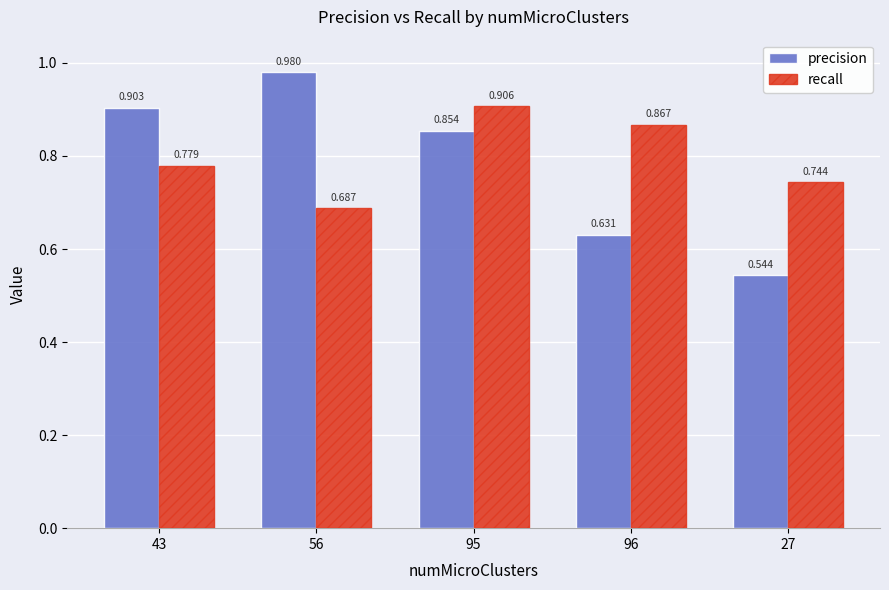

The precision series shows 1.1 at 96. True or false?

False